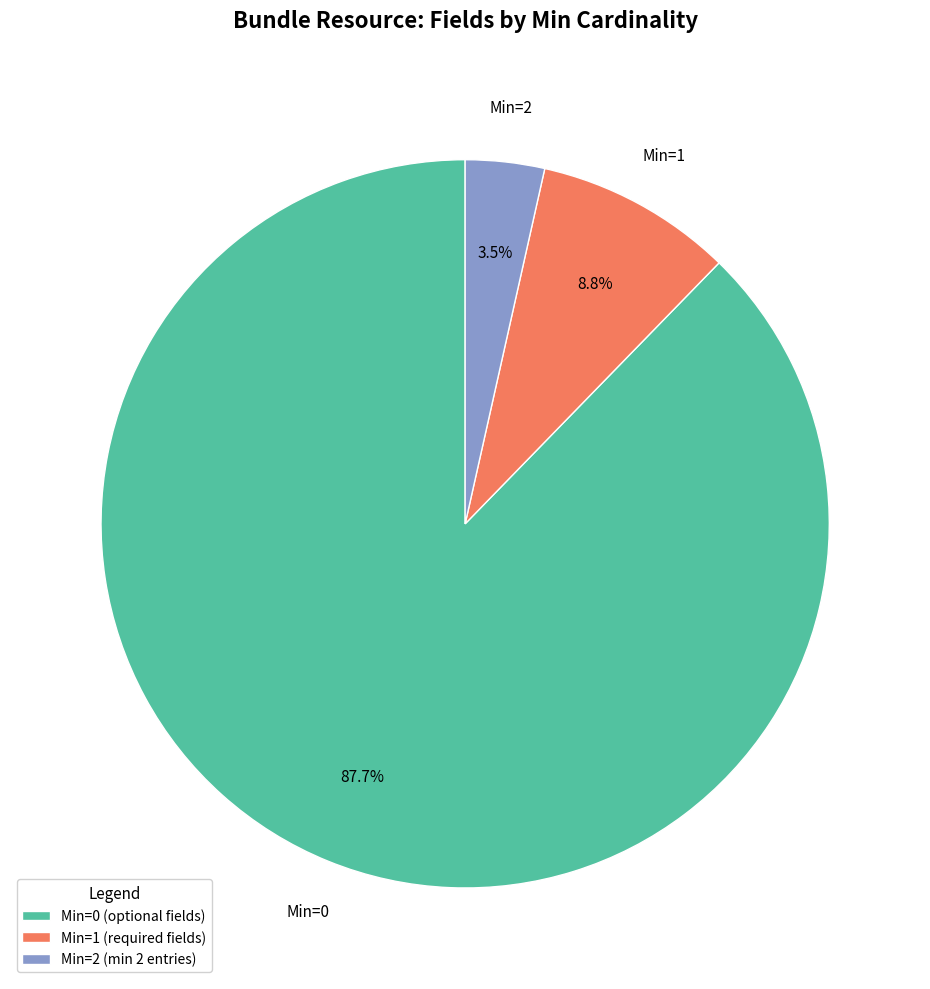

Combined, do Min=2 (min 2 entries) and Min=1 (required fields) account for over 50%?

No